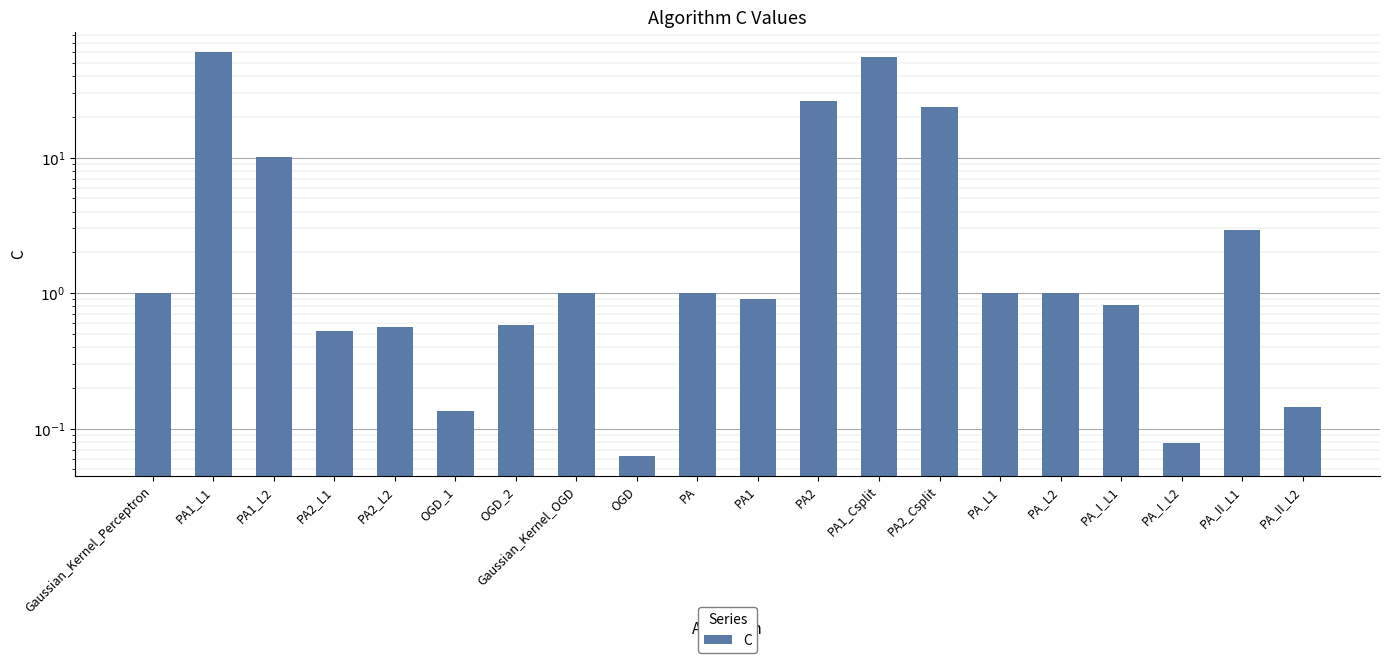

Approximately how many times larger is the value at PA2 compared to PA_L2?

26.4